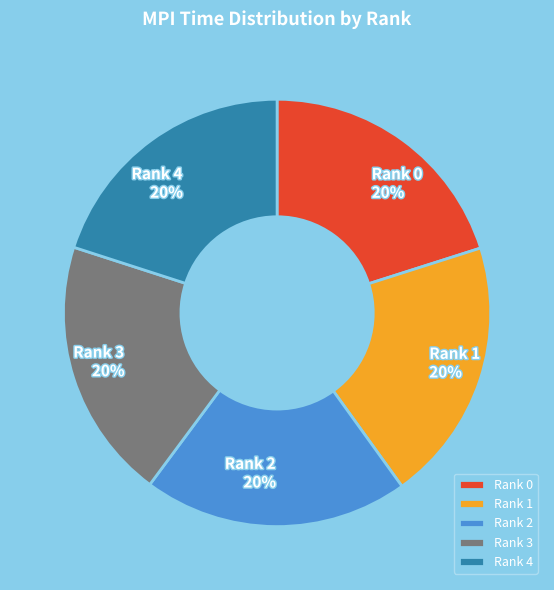

Does any single category account for the majority?

No